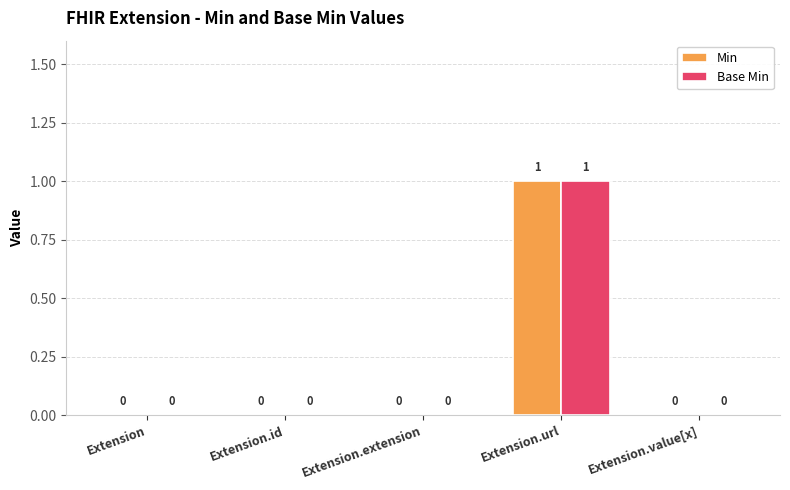

How many Base Min values are between 0 and 1?

5